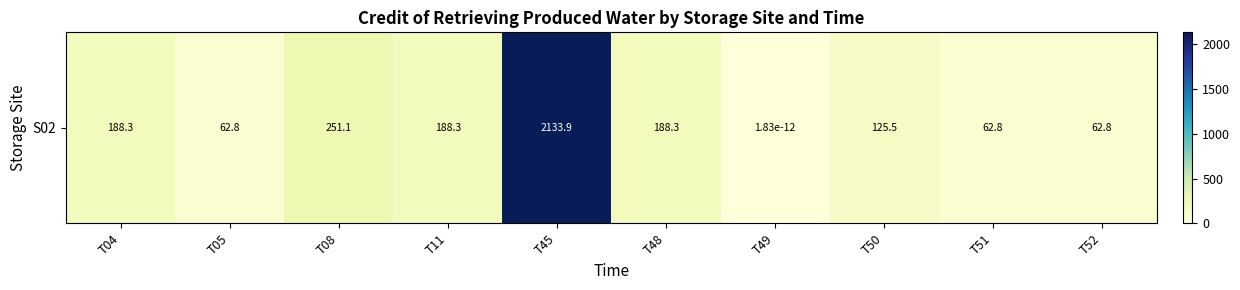

Reading left to right, what are all the values shown in this chart?

T04=188.3	T05=62.8	T08=251.1	T11=188.3	T45=2133.9	T48=188.3	T49=0.0	T50=125.5	T51=62.8	T52=62.8